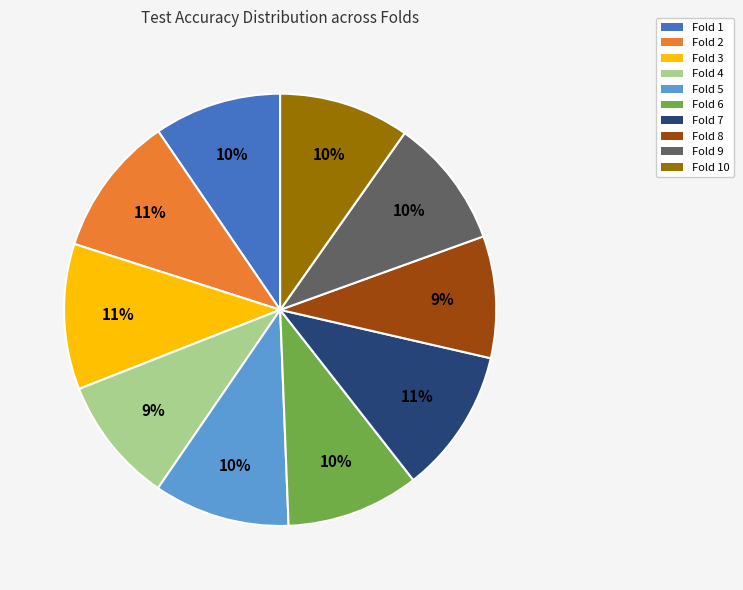

Does any single category account for the majority?

No